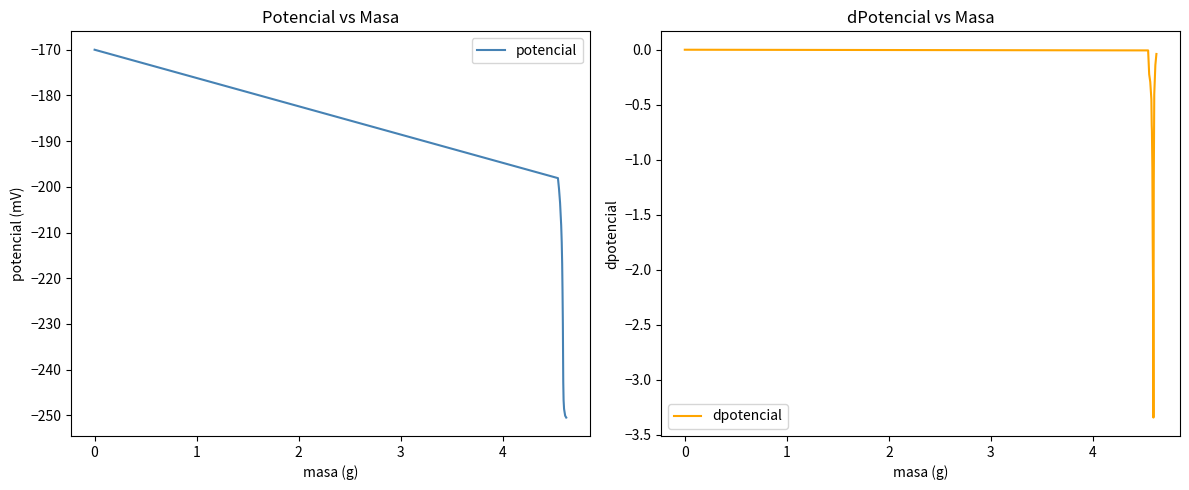

What is the highest value of the potencial series?

-170.0